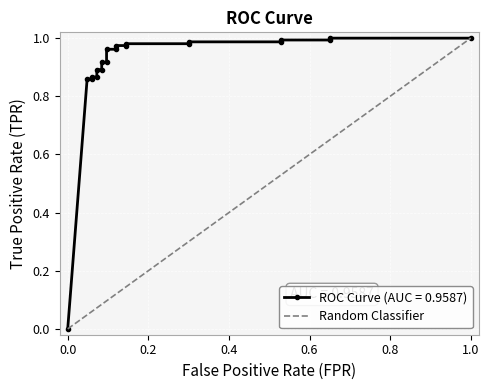

What is the difference between the maximum and minimum values?

1